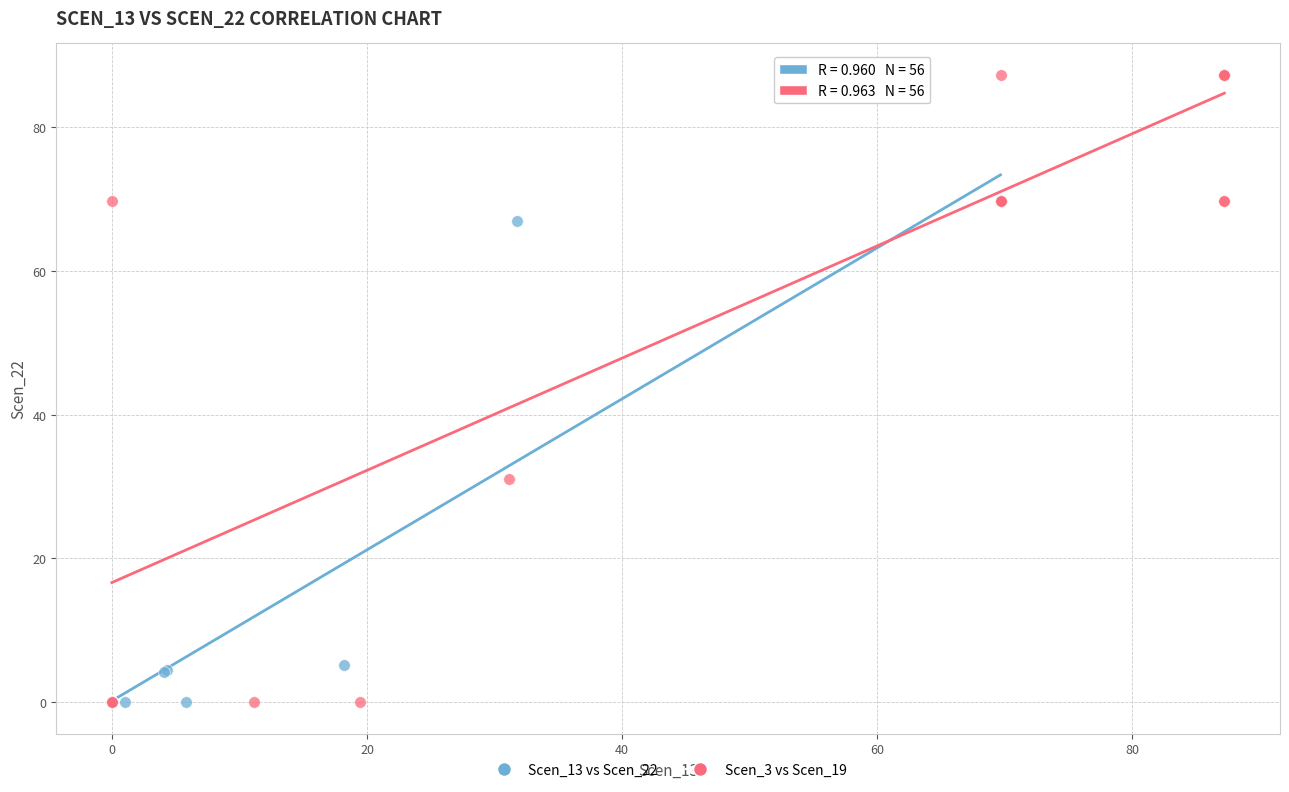

What are all the series names shown in the legend?

Scen_13 vs Scen_22, Scen_3 vs Scen_19